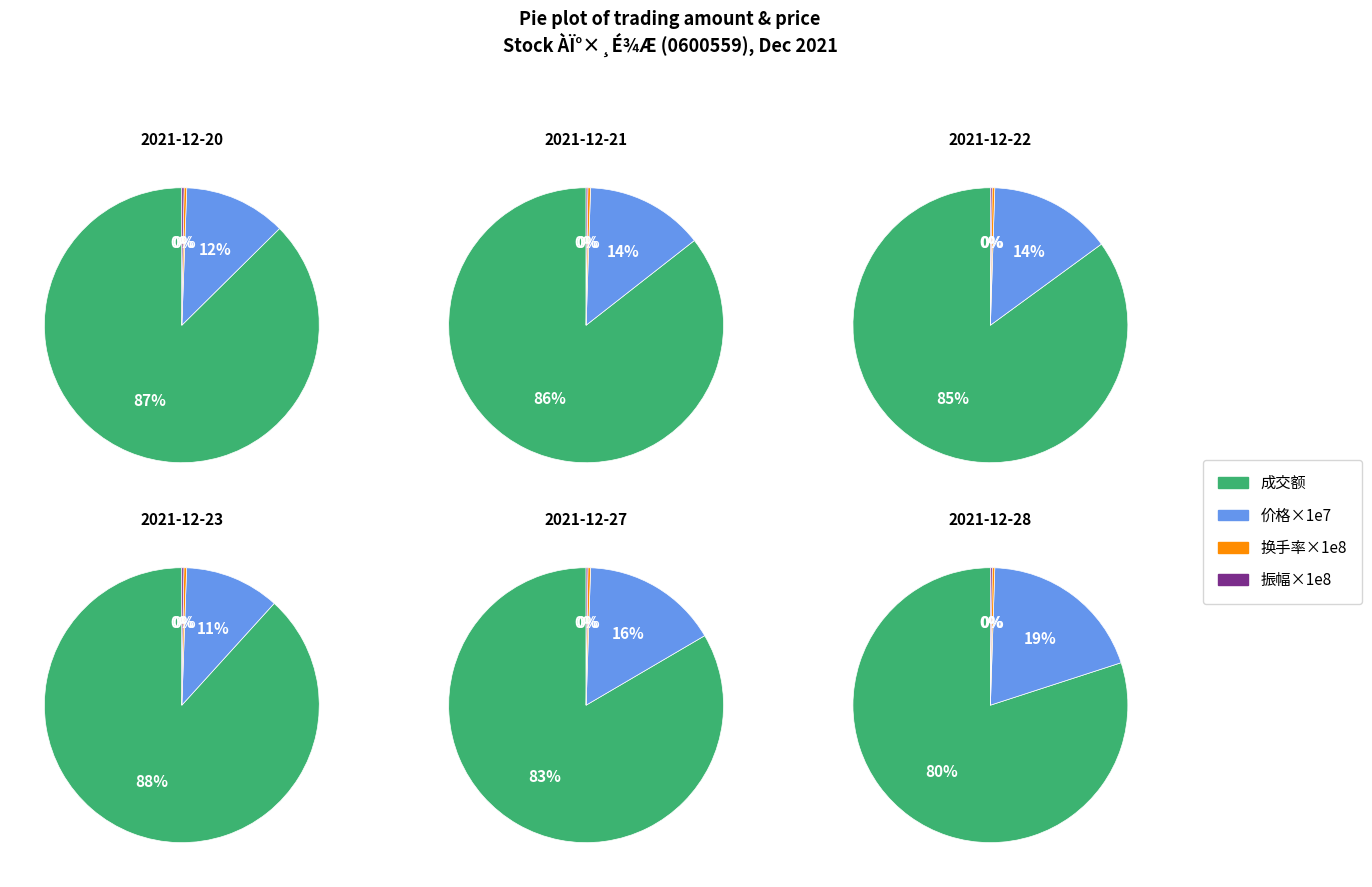

Is it true that 2021-12-28 is 21% of the pie?

False